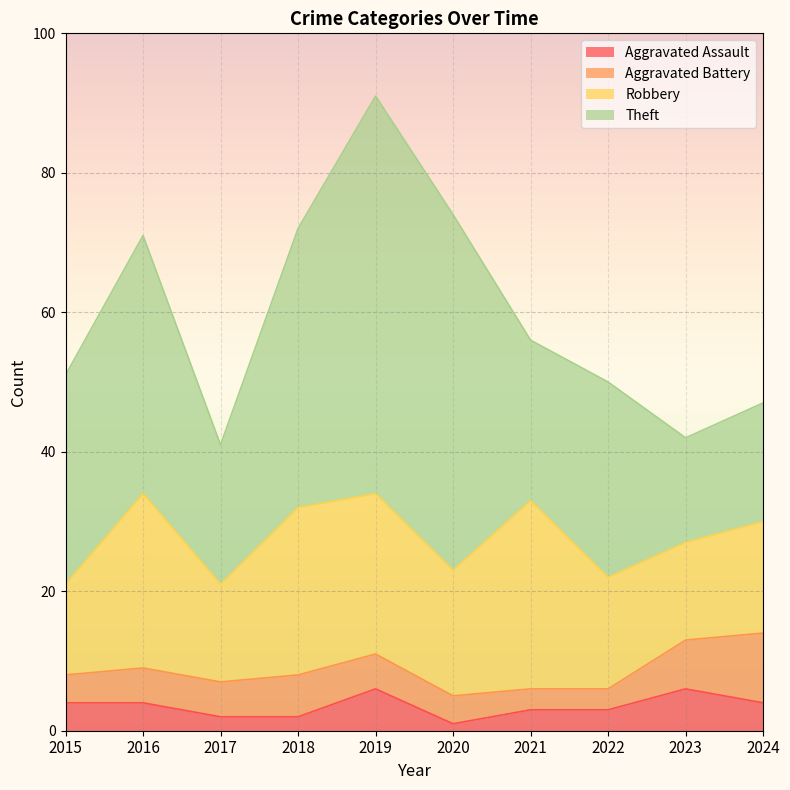

Which series has the widest spread of values?

Theft